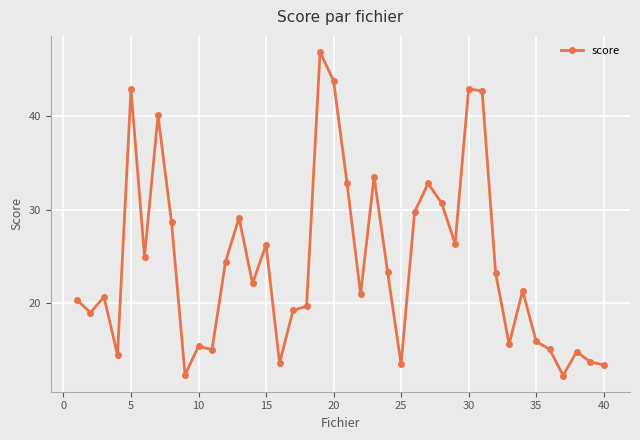

How many categories are shown in the chart?

40